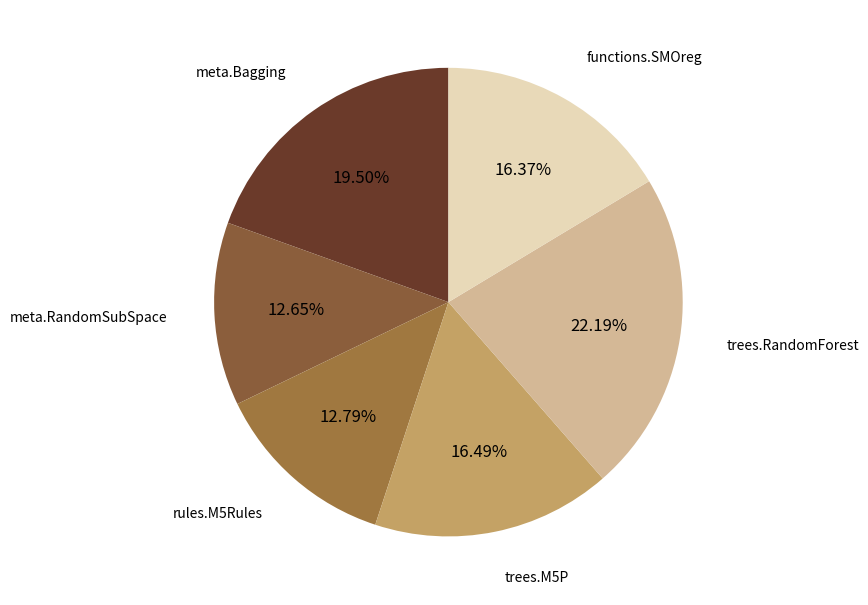

What percentage do trees.RandomForest and meta.Bagging together represent?

41.7%